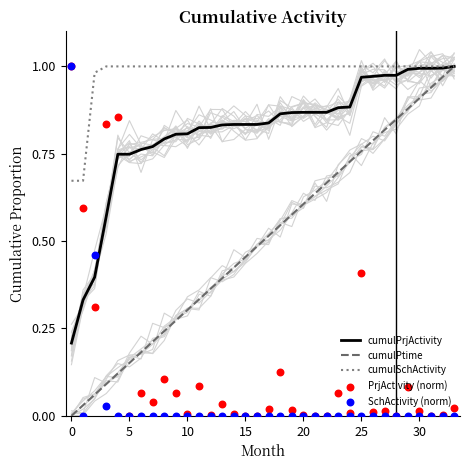

Which series has the largest Y range (max minus min)?

cumulPtime